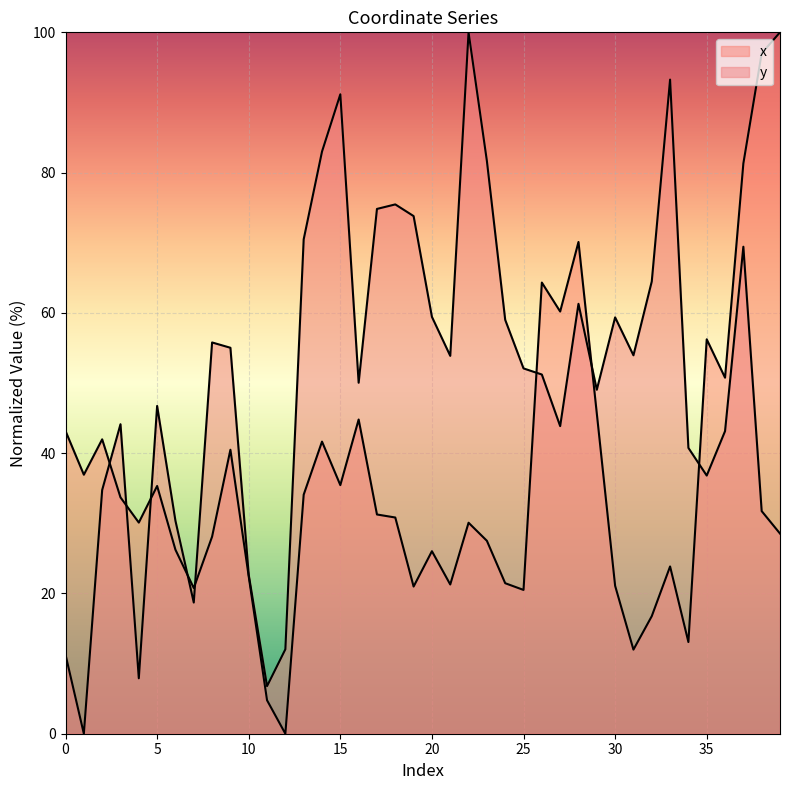

What is the sum of the x values at 15 and 0?

78.6